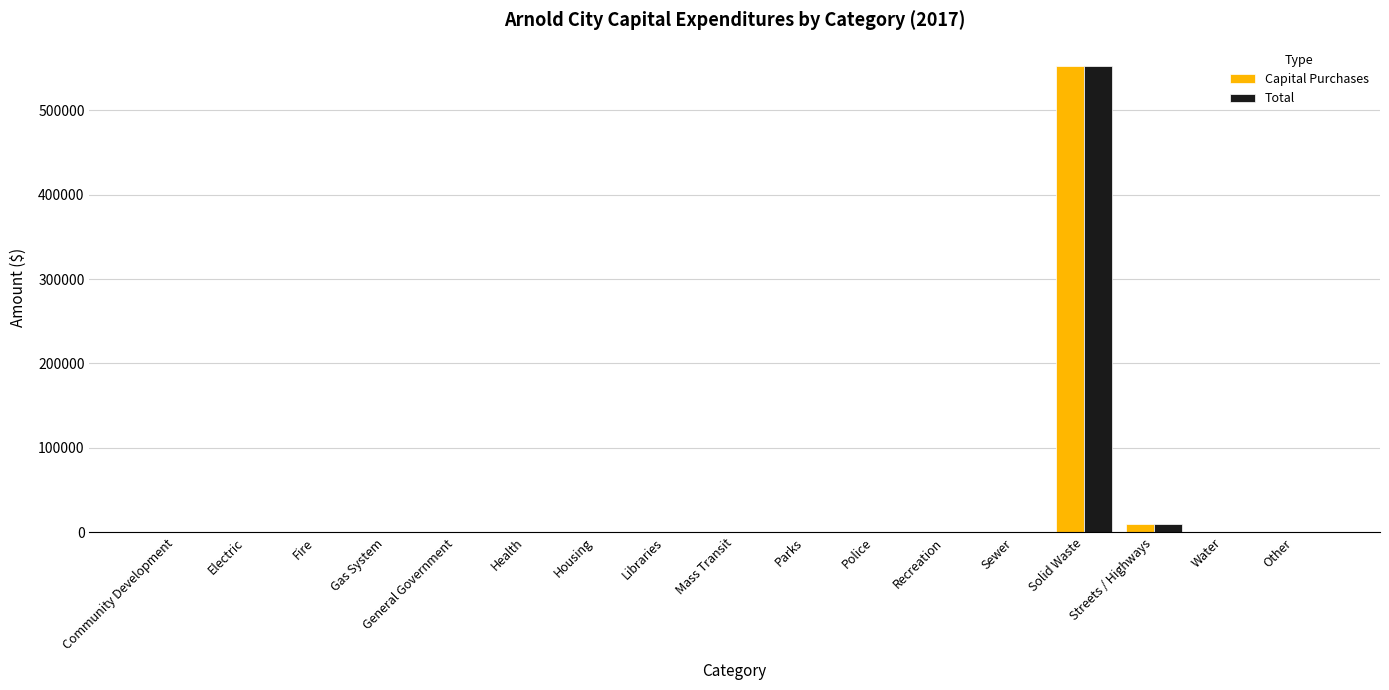

What is the maximum value shown in the chart?

552679